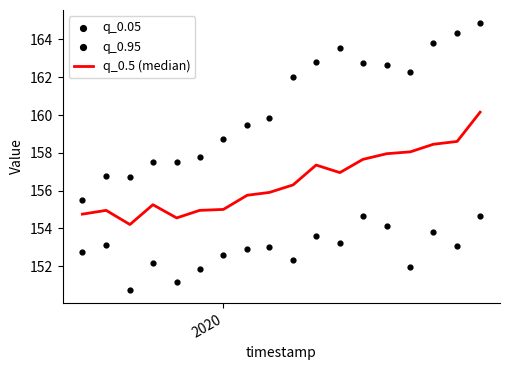

At how many categories does at least one series exceed 155?

18